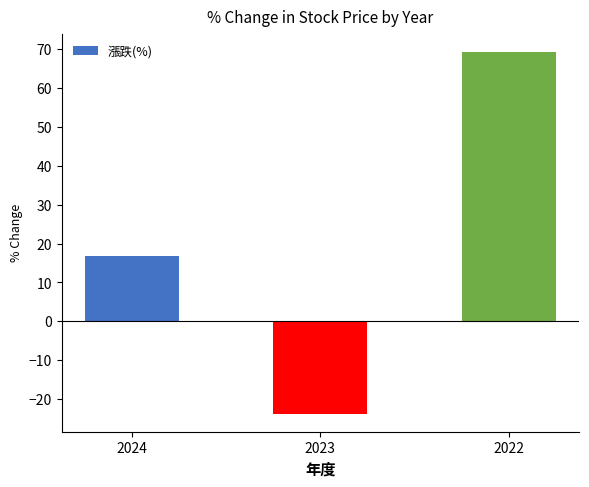

How many negative values are there?

1